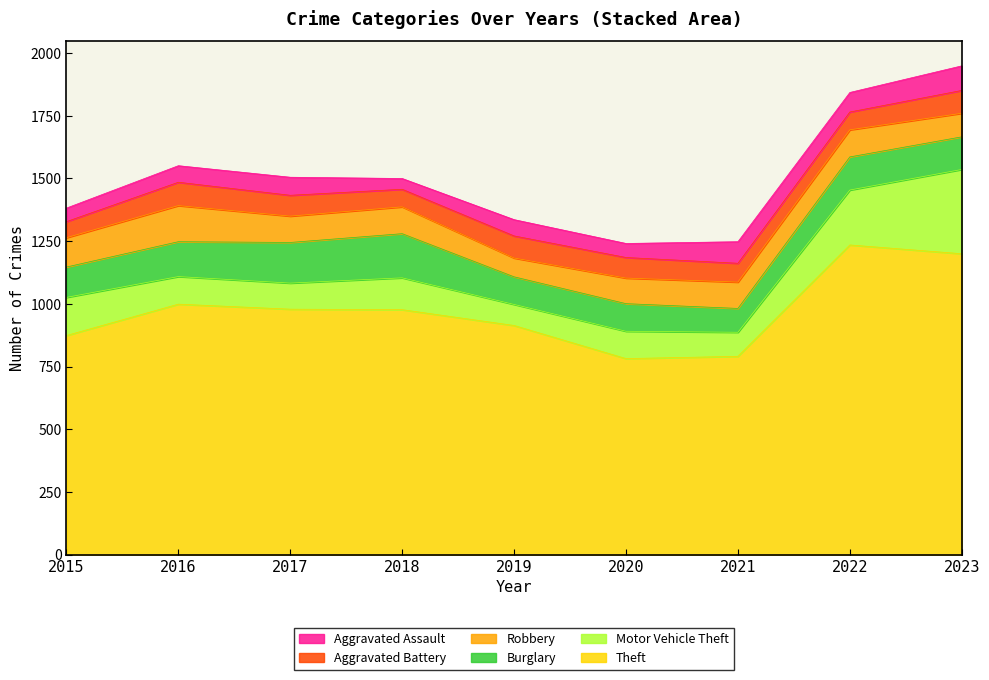

Which has a higher value, 2021 or 2020?

2021